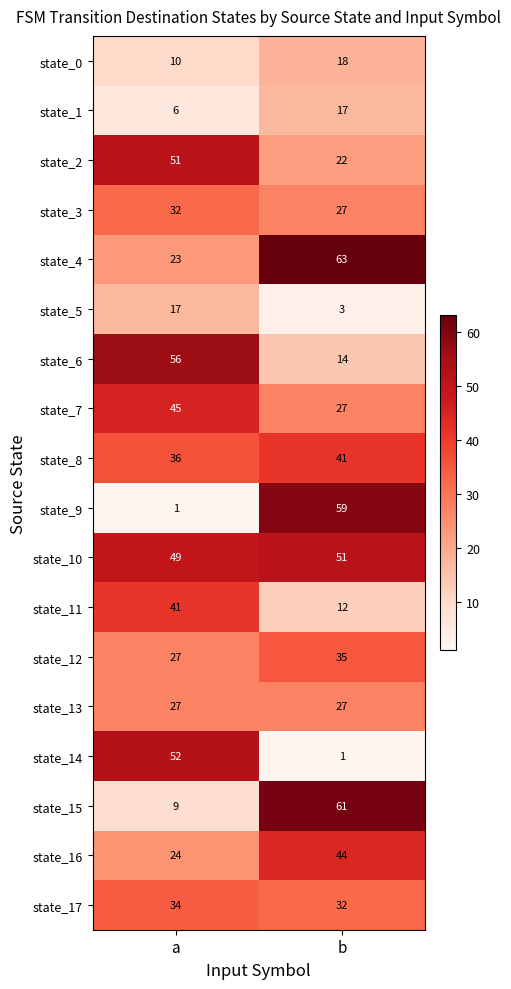

List the labels in order of state_2 value, largest first.

a, b